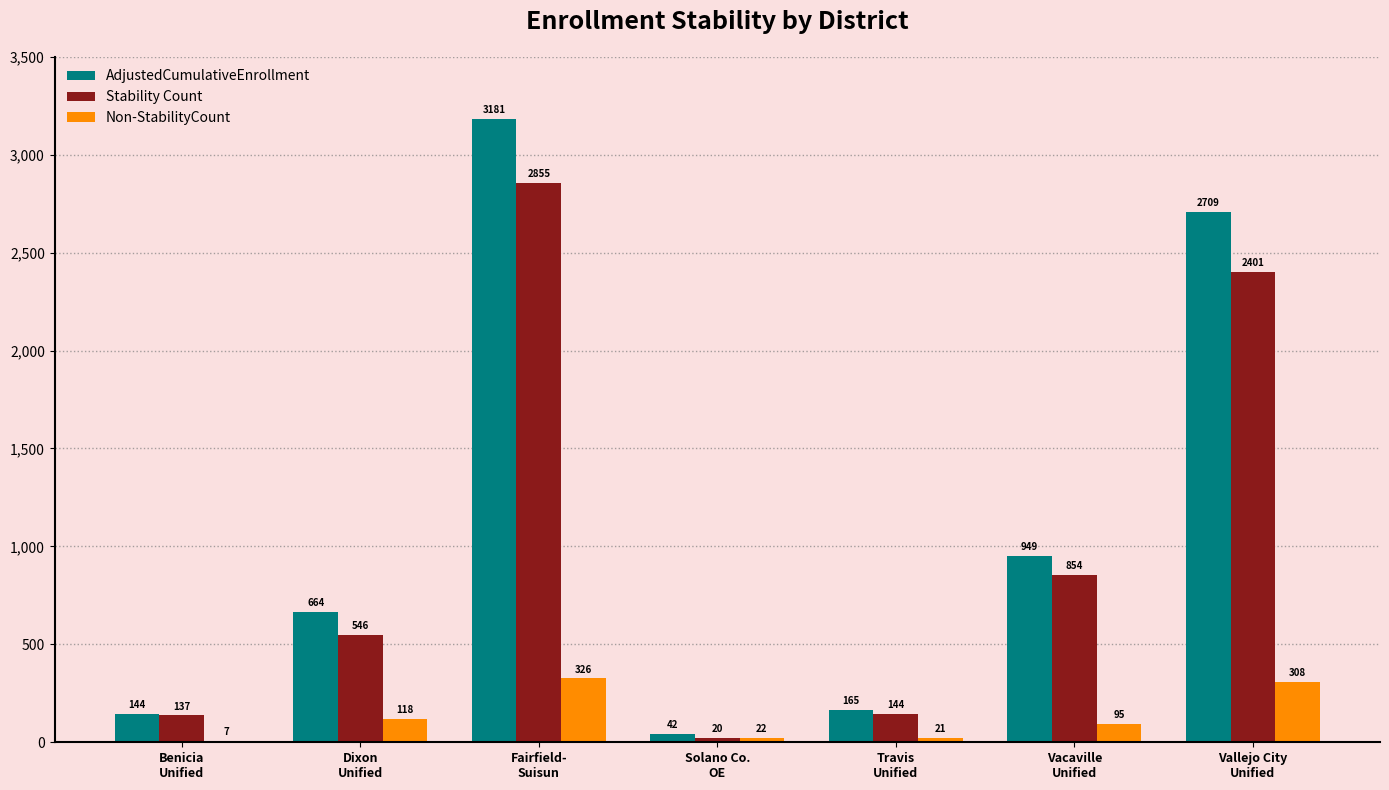

Reading right to left, what are all the values shown in this chart?

AdjustedCumulativeEnrollment: 2709	949	165	42	3181	664	144
Stability Count: 2401	854	144	20	2855	546	137
Non-StabilityCount: 308	95	21	22	326	118	7